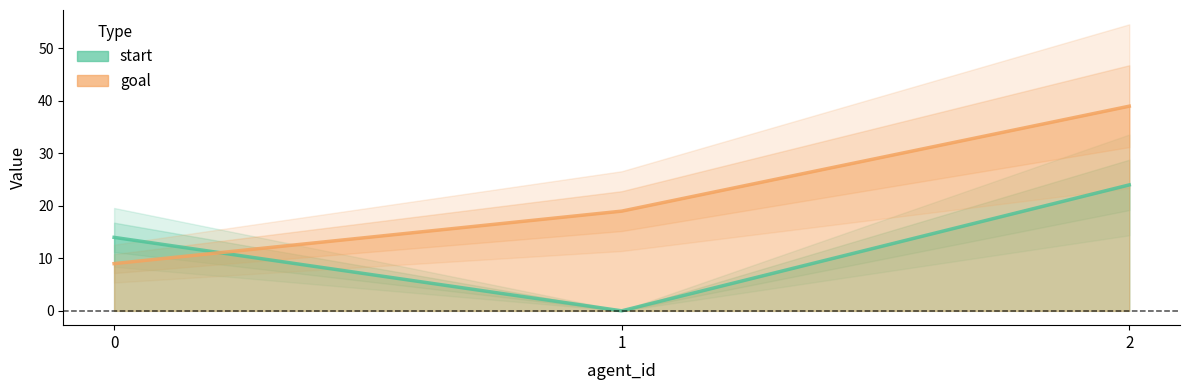

What is the total value across all series at 2?

63